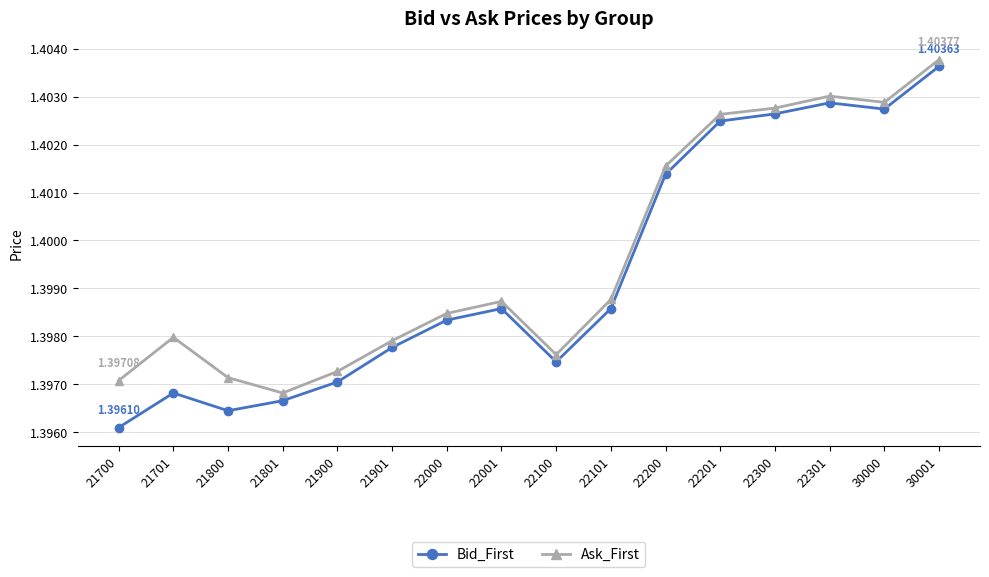

Is it true that Bid_First equals 0.5 at 21901?

False